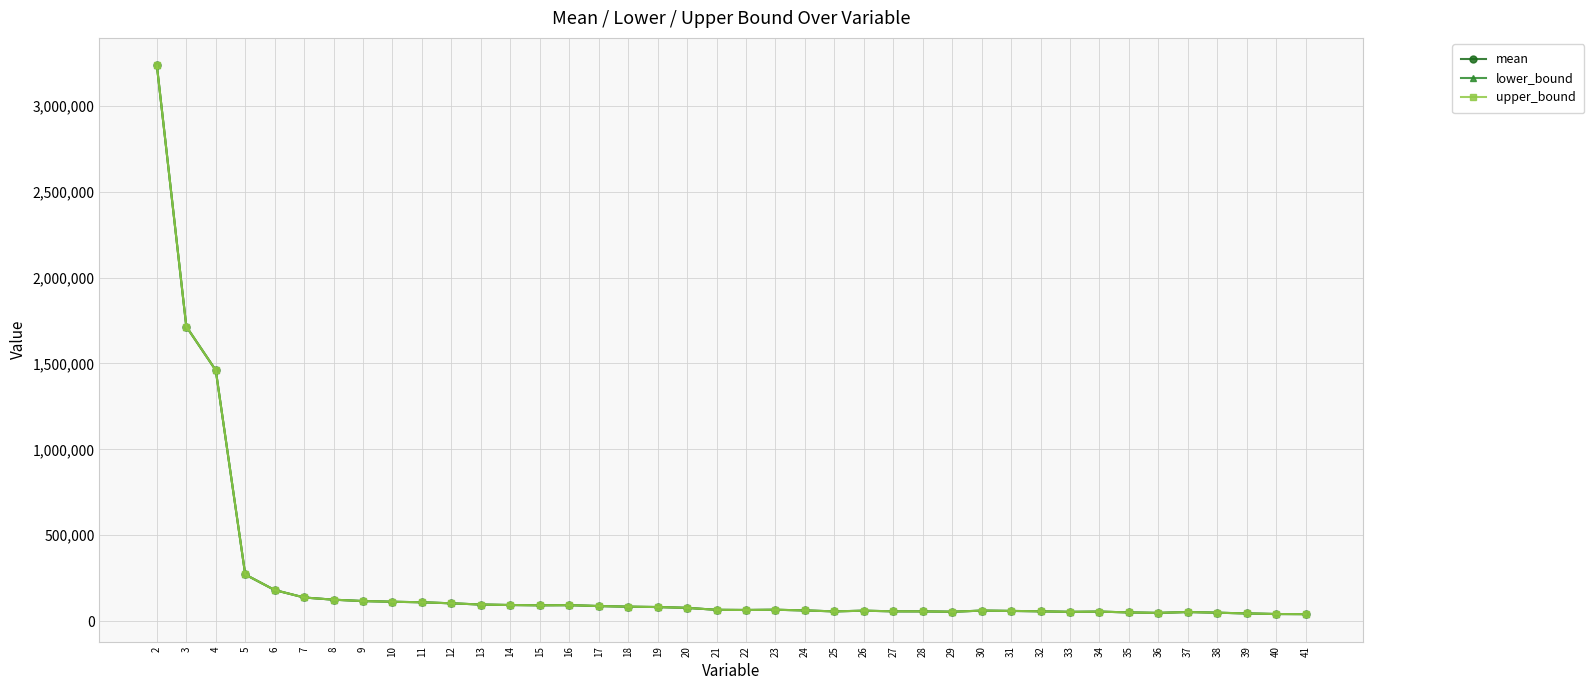

What is the sum of the upper_bound values at 12 and 10?

215390